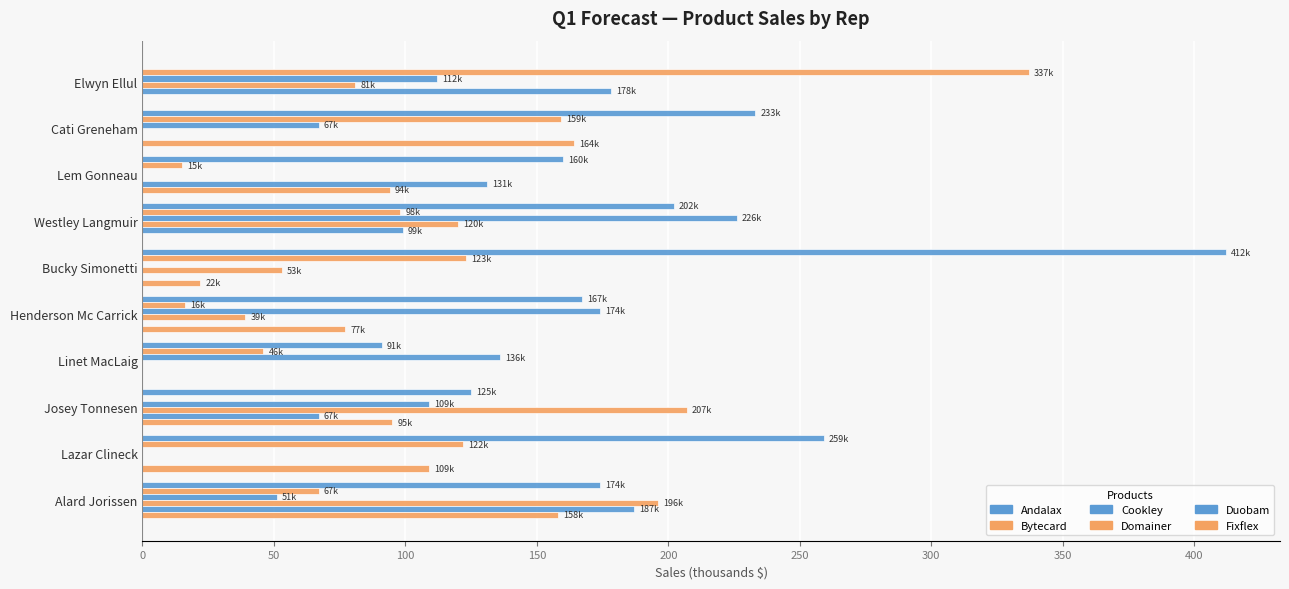

Count the number of data series in this chart.

6